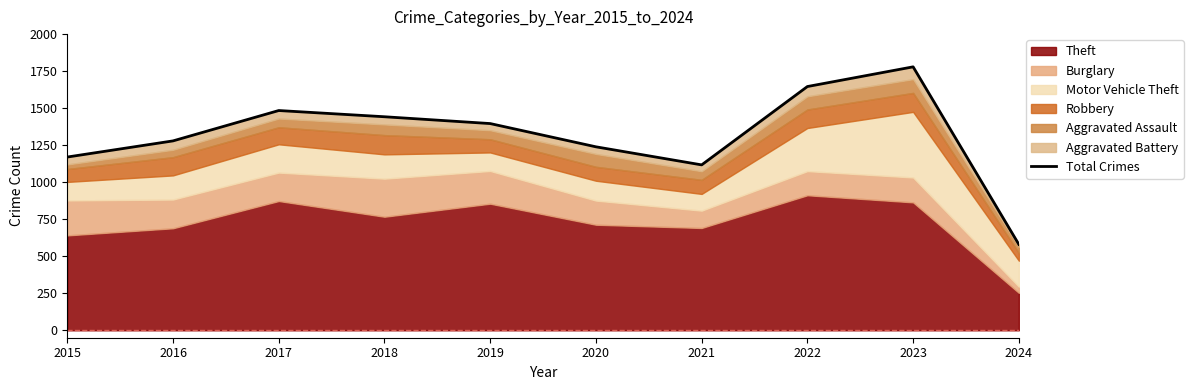

Reading right to left, what are all the values shown in this chart?

2024=580	2023=1779	2022=1646	2021=1117	2020=1239	2019=1396	2018=1442	2017=1484	2016=1279	2015=1170